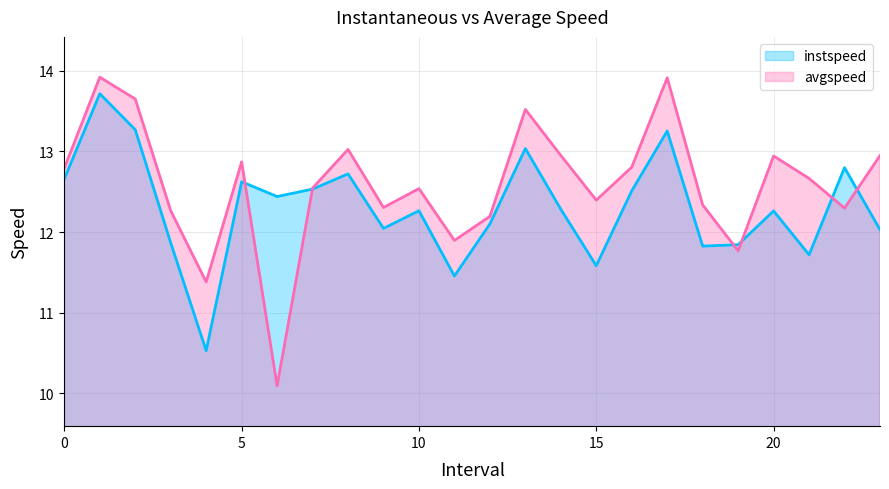

What is the sum of the instspeed values at 21.0 and 13.0?

24.8